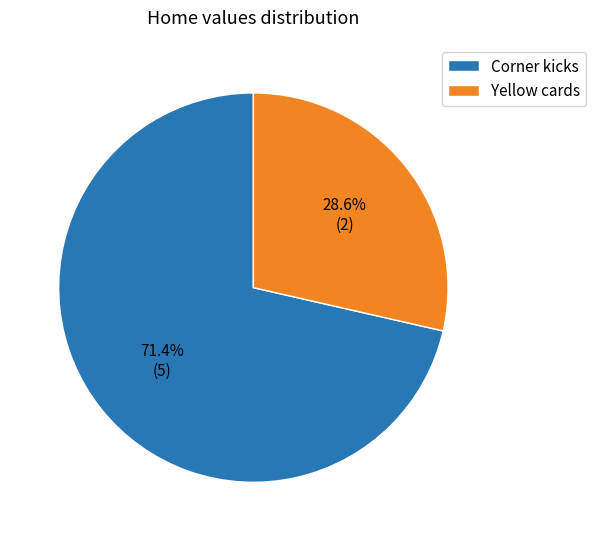

The Corner kicks slice represents 71% of the pie. True or false?

True